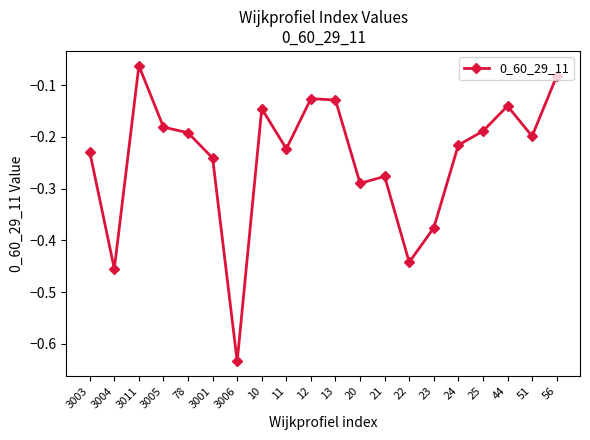

Which has a higher value, 44 or 24?

44